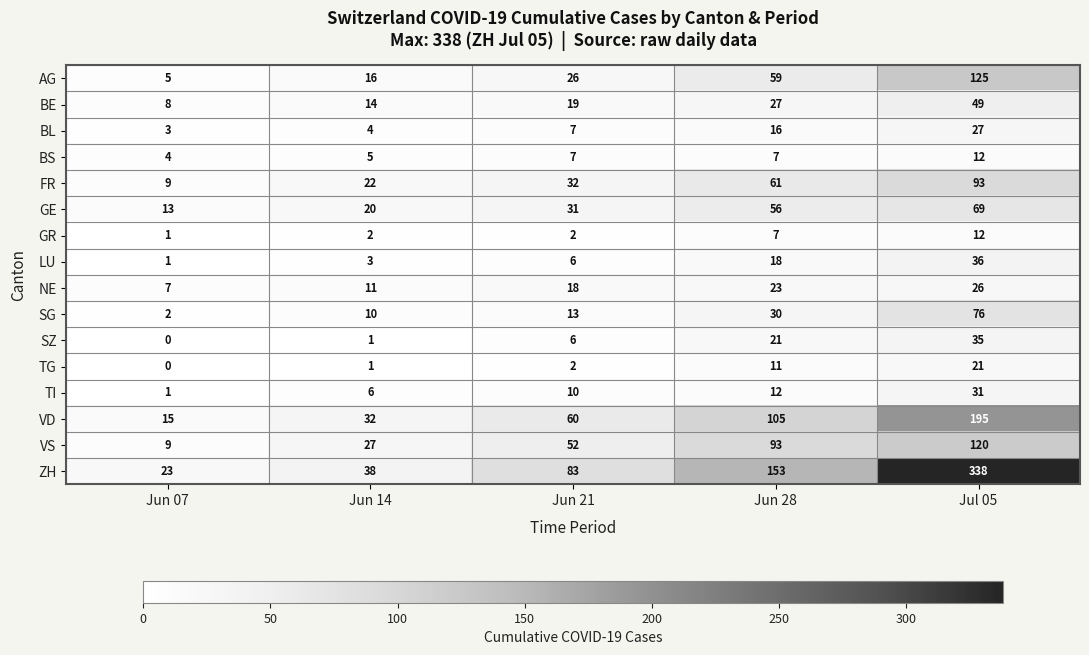

At which label is GE closest to 41?

Jun 21